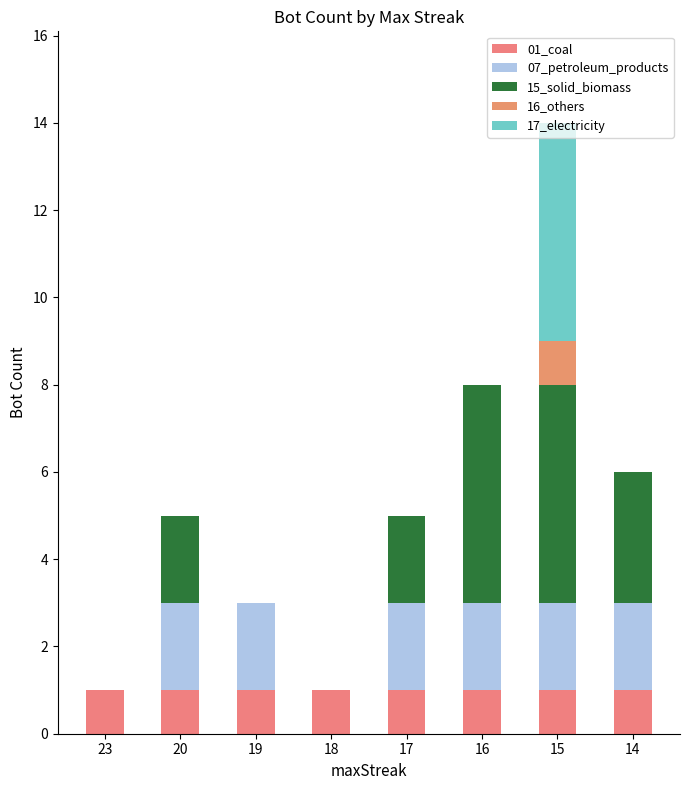

Are the bars horizontal?

No